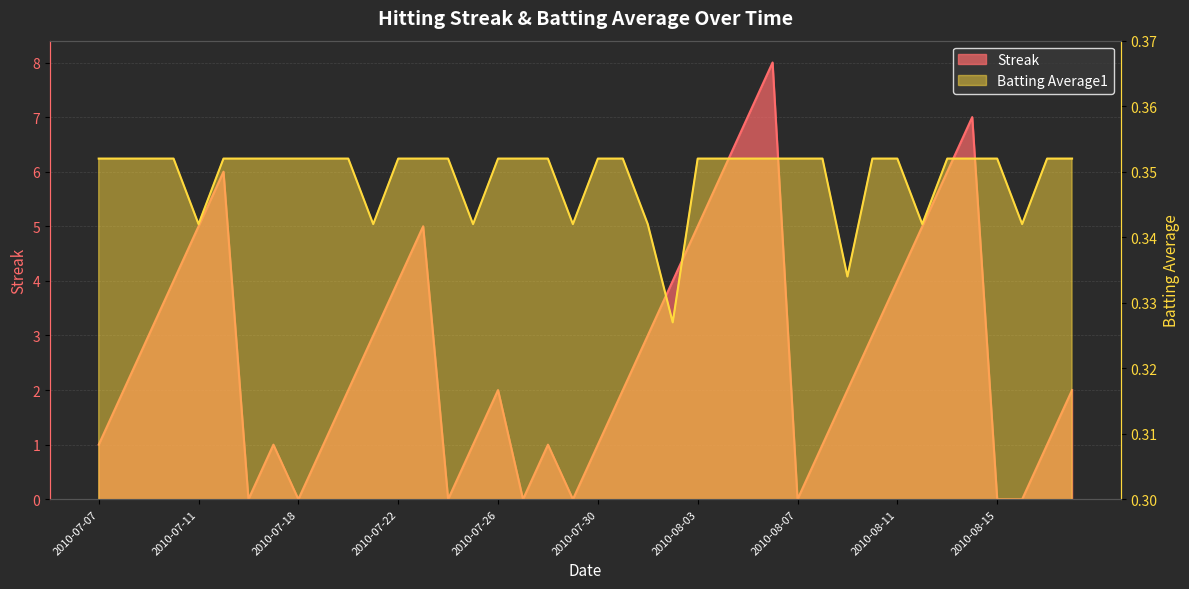

The value of Batting Average1 at 2010-08-11 is 0.4. True or false?

True